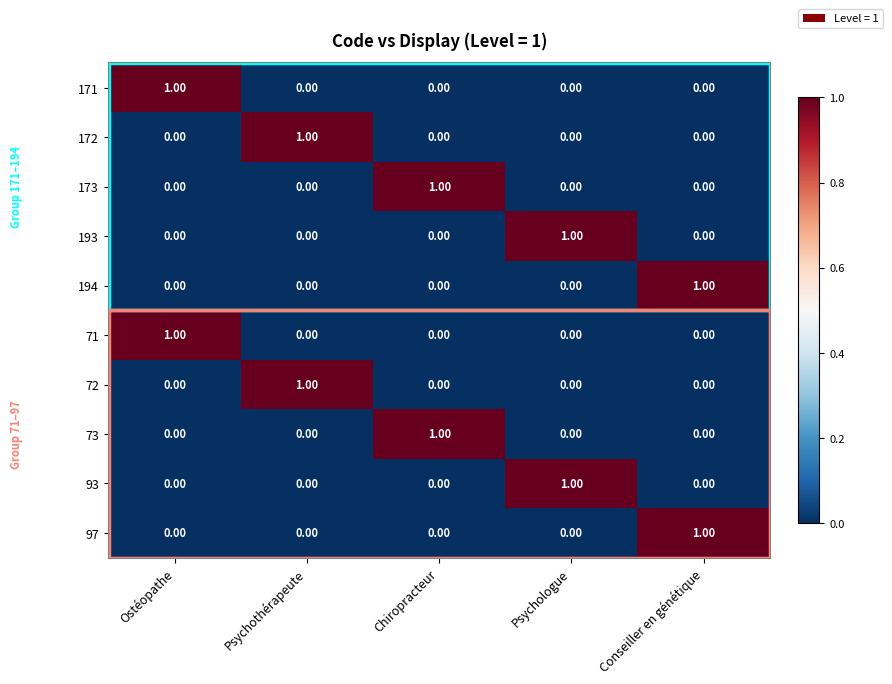

At which label does 72 reach its peak?

Psychothérapeute